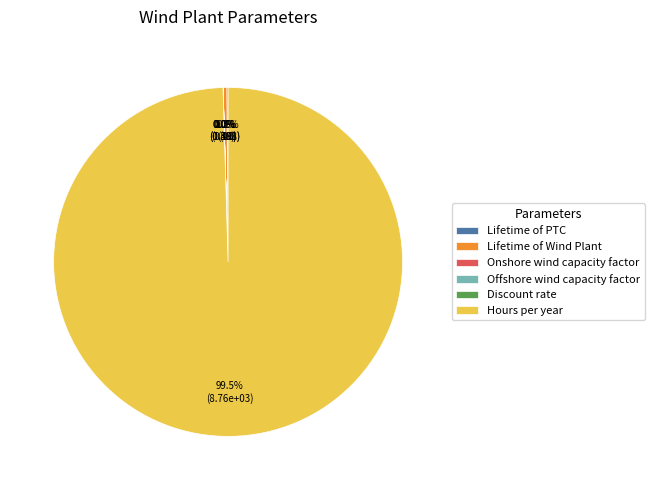

Does Hours per year represent more than half of the total?

Yes